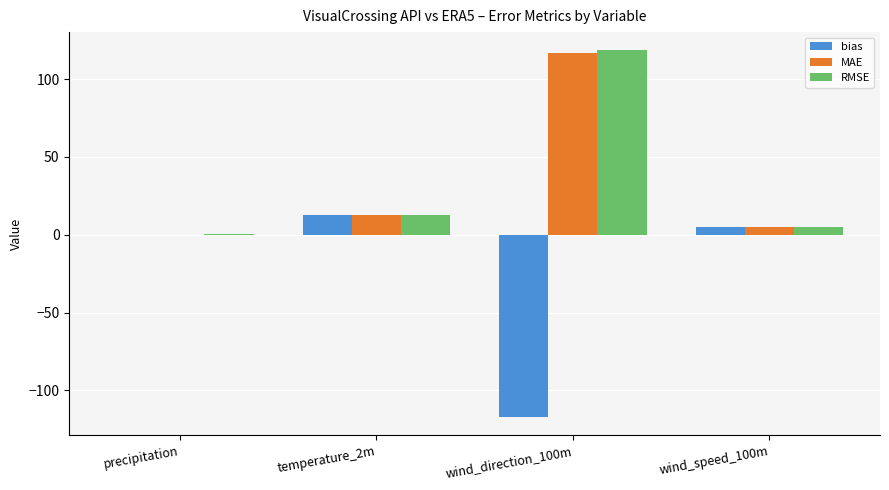

Count the number of categories in the chart.

4